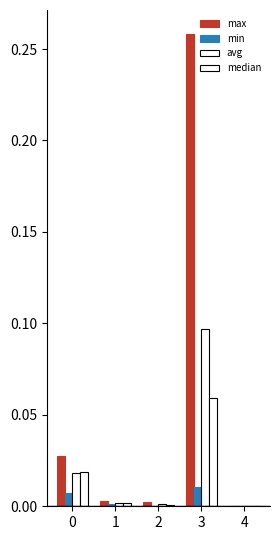

How many series are shown in this chart?

4